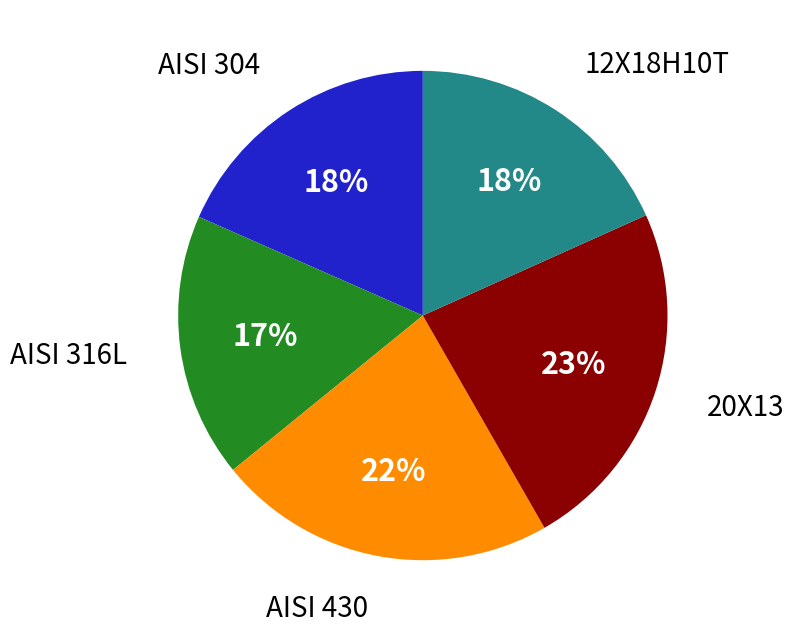

True or false: 12Х18Н10Т accounts for 18% of the total.

True